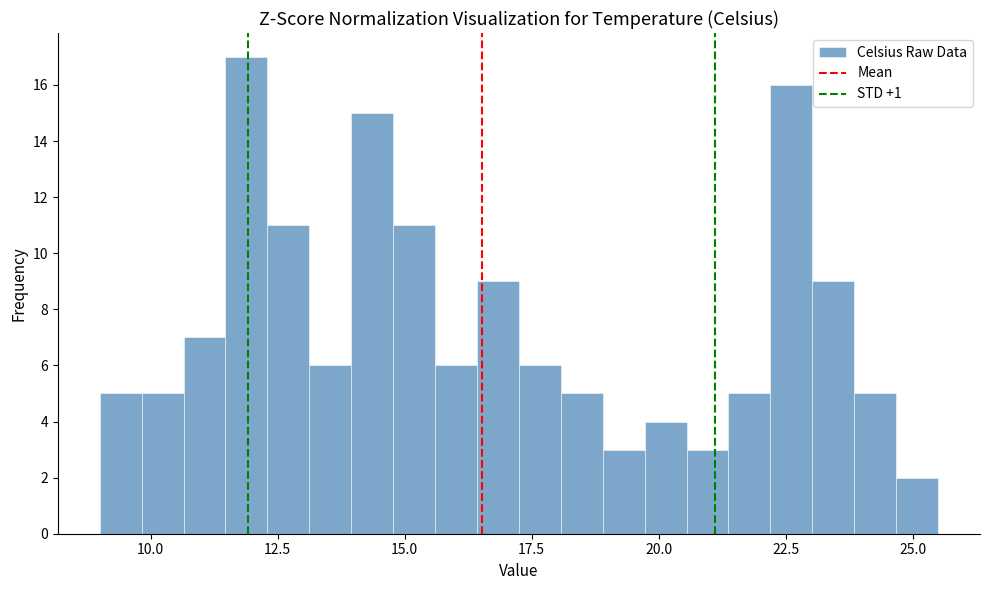

Around what value on the x-axis is the tallest bar? Give the approximate position of its centre, as read against the axis.

12.0